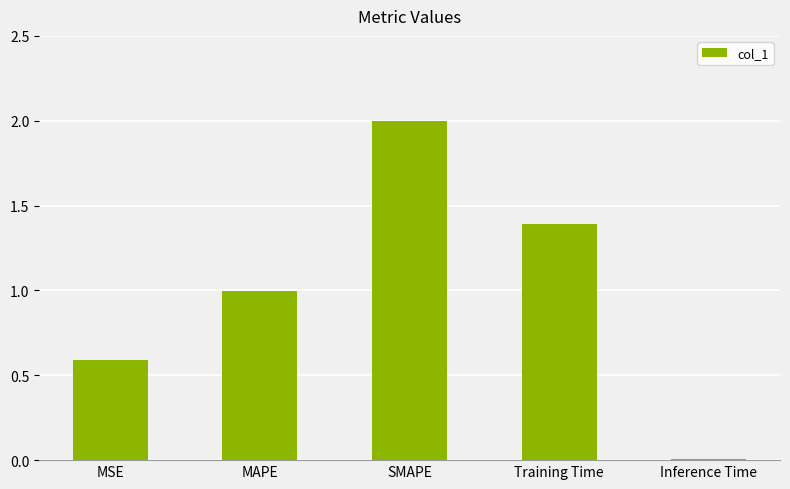

Which has a higher value, Inference Time or MSE?

MSE